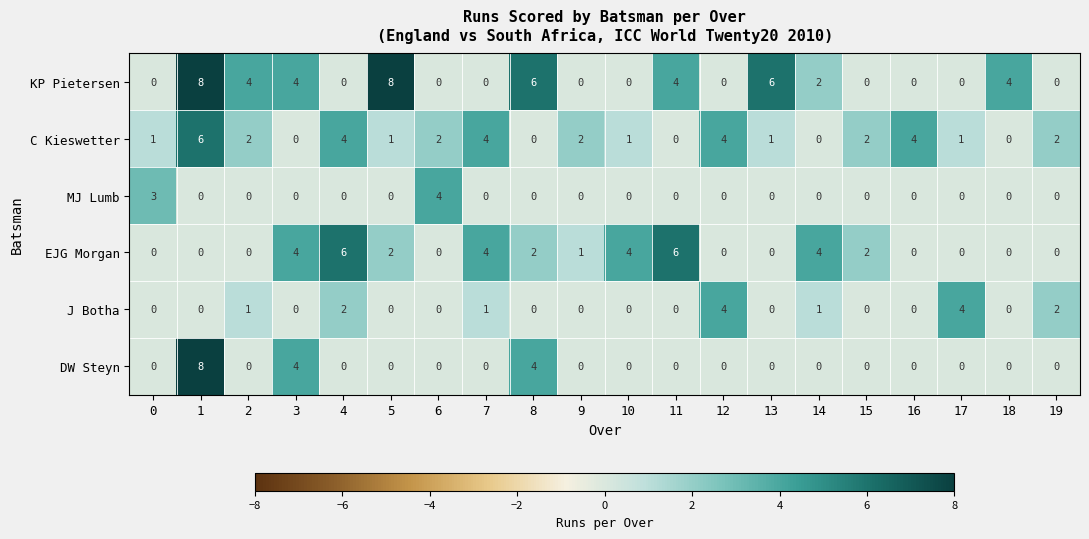

Is it true that KP Pietersen equals 5 at 4?

False